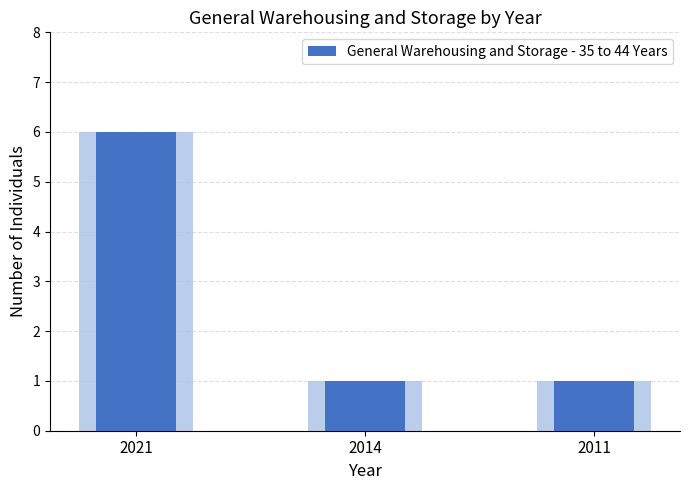

What is the difference between the maximum and minimum values?

5